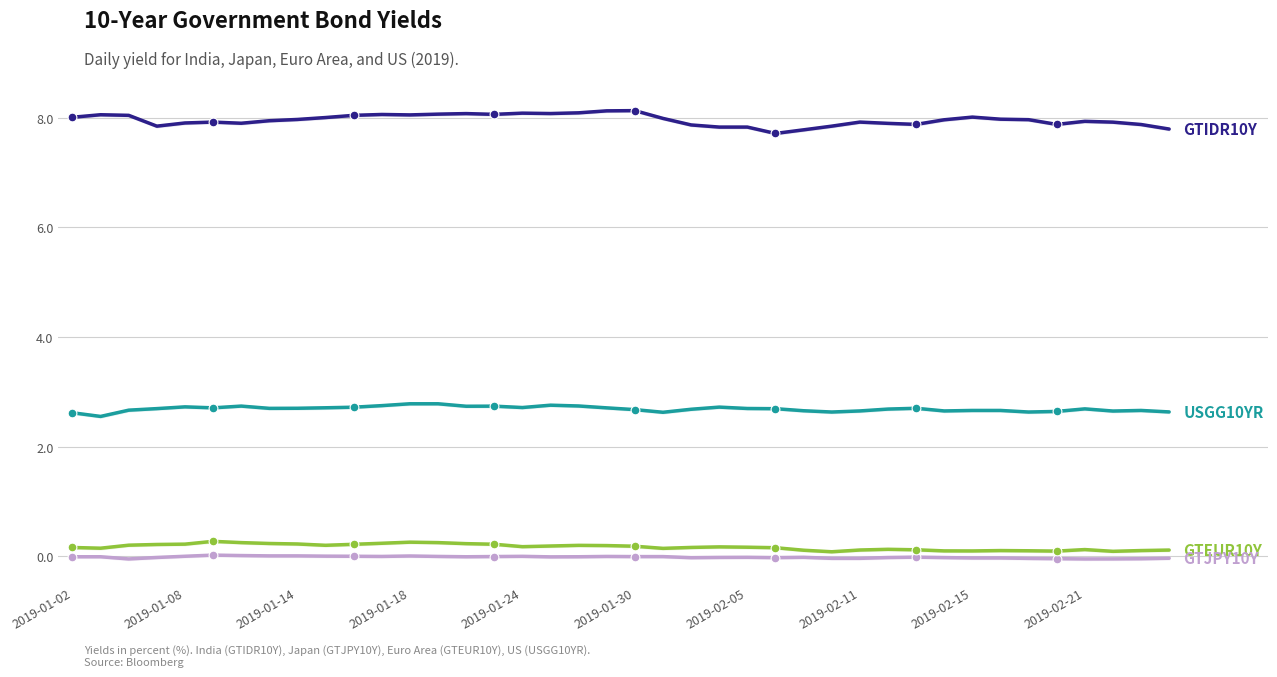

What are all the series names shown in the legend?

USGG10YR, GTEUR10Y, GTIDR10Y, GTJPY10Y